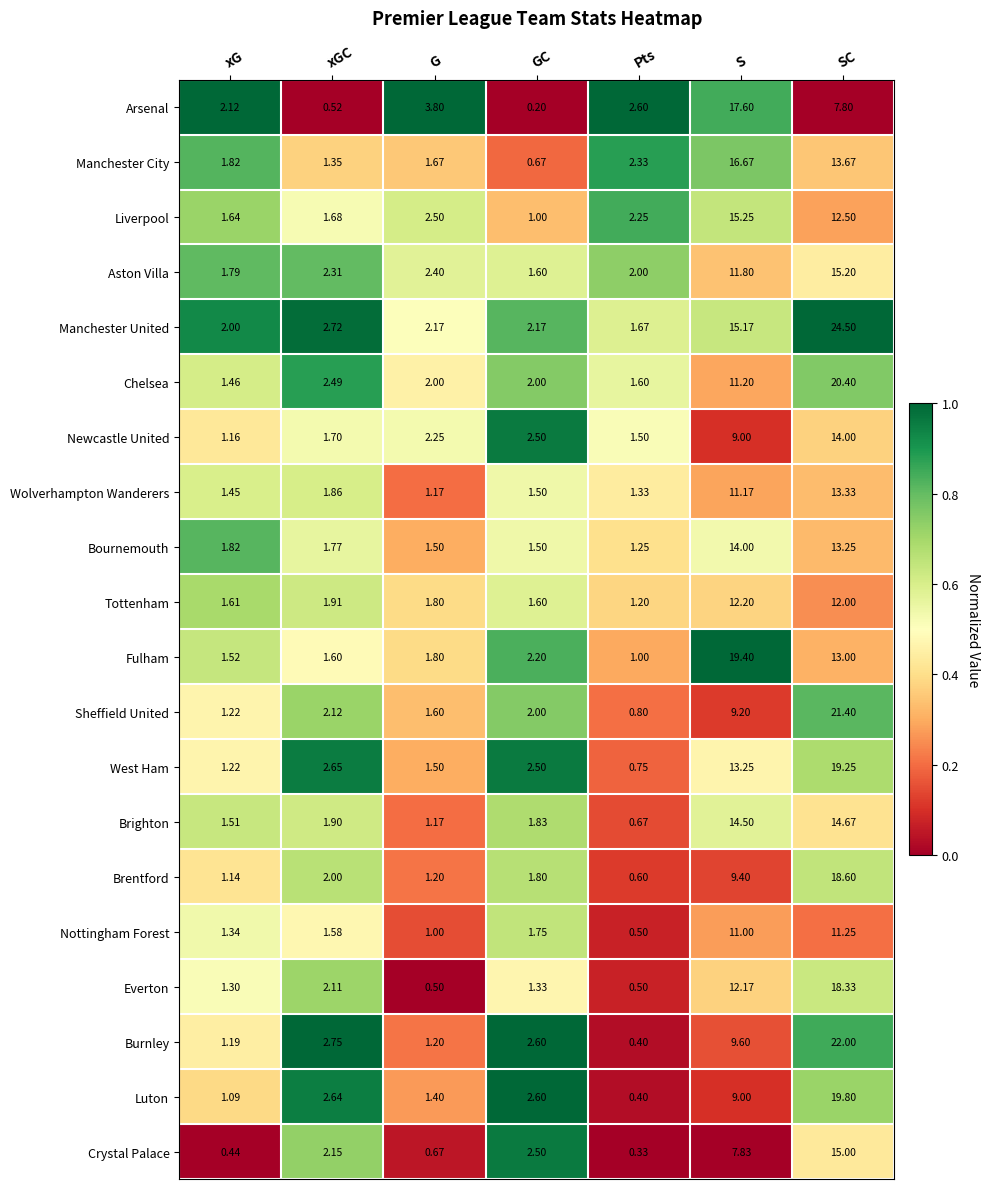

Is the value of Brentford at SC greater than the value of Tottenham at Pts?

Yes